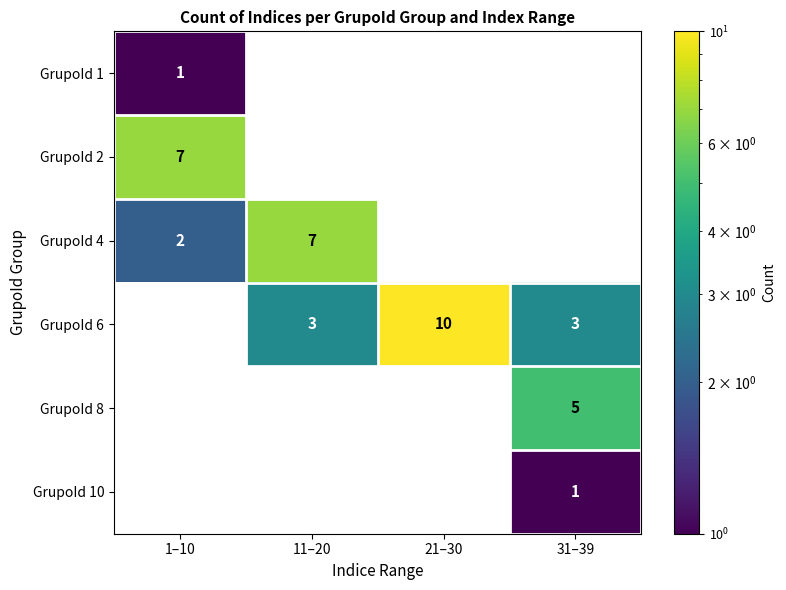

Count the number of categories in the chart.

4